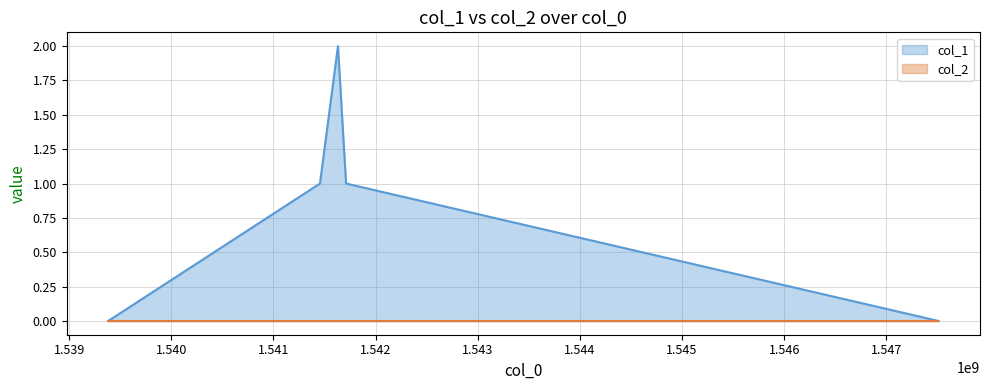

True or false: col_2 and col_1 intersect in this chart.

False